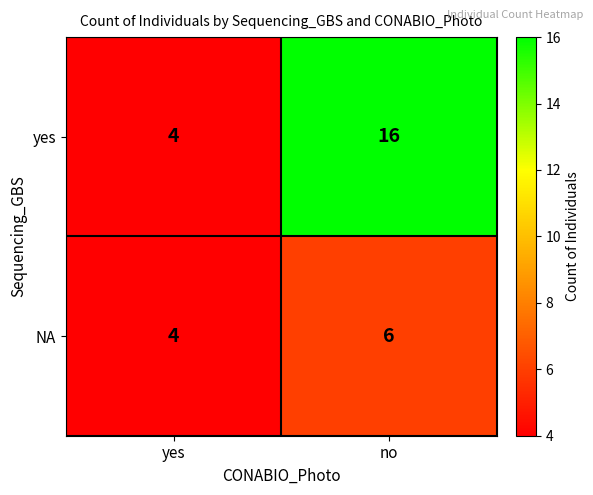

What is the total value across all series at no?

22